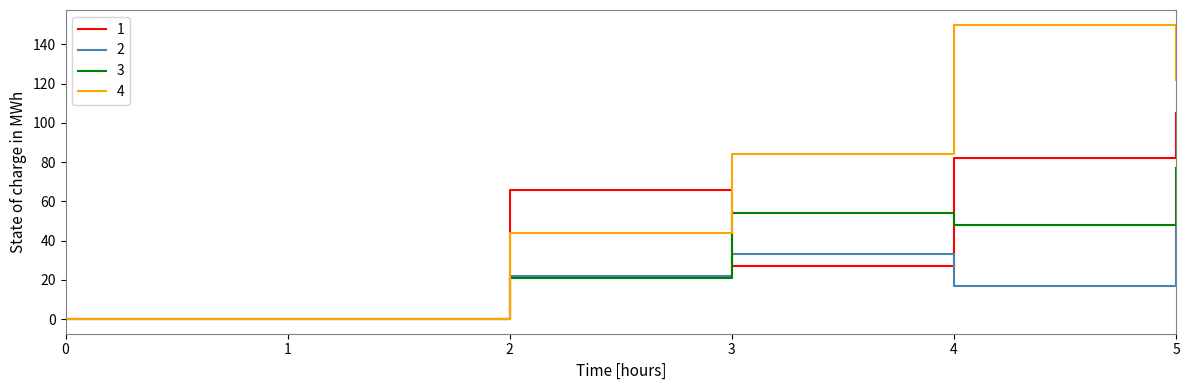

What is the sum of all 4 values?

400